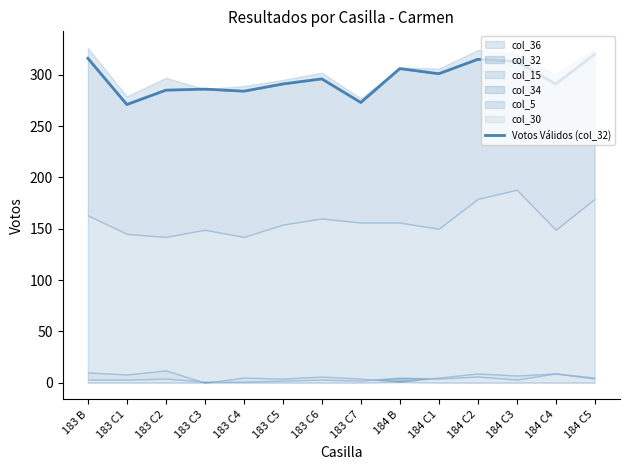

Reading right to left, extract all data points from this chart.

184 C5=320	184 C4=291	184 C3=313	184 C2=315	184 C1=301	184 B=306	183 C7=273	183 C6=296	183 C5=291	183 C4=284	183 C3=286	183 C2=285	183 C1=271	183 B=316